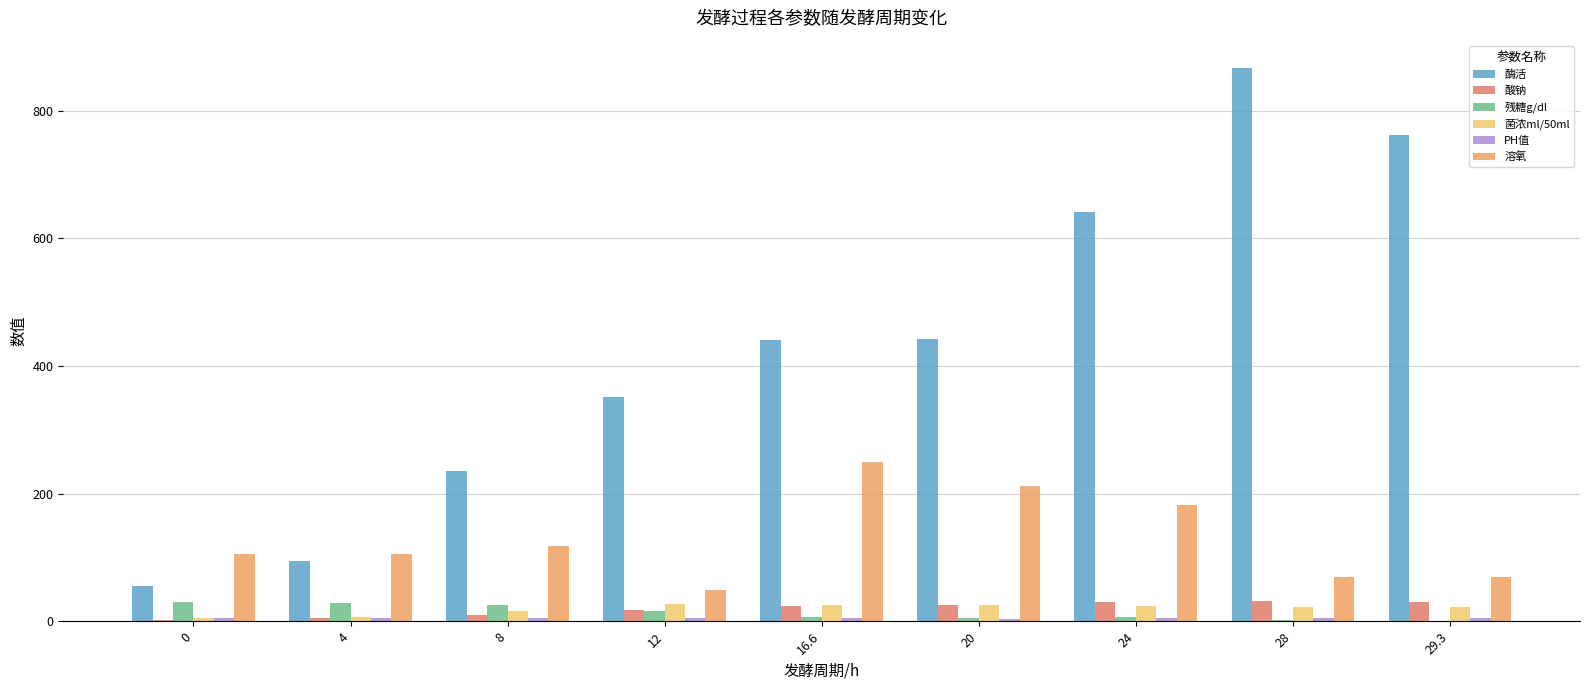

Which series has the largest total across all categories?

酶活